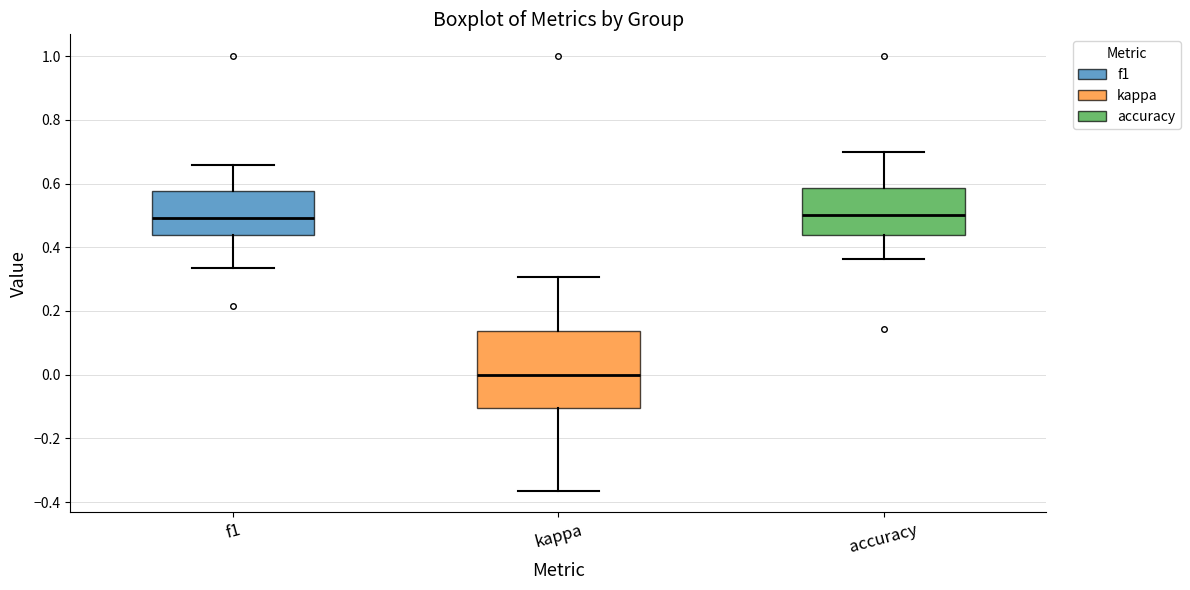

Which box is the tallest, from its lower edge to its upper edge?

kappa